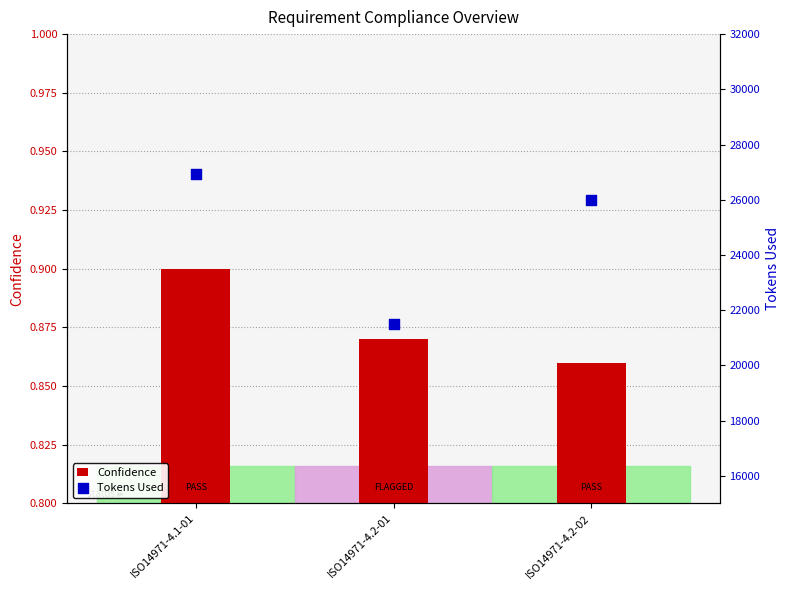

At which category is the sum across all series the highest?

ISO14971-4.1-01